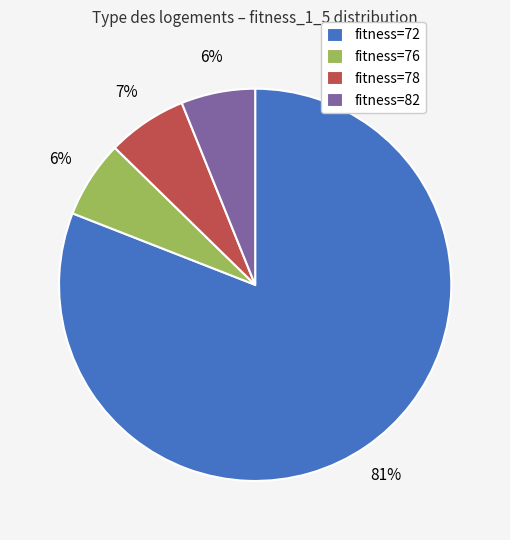

Which slice is the largest?

fitness=72